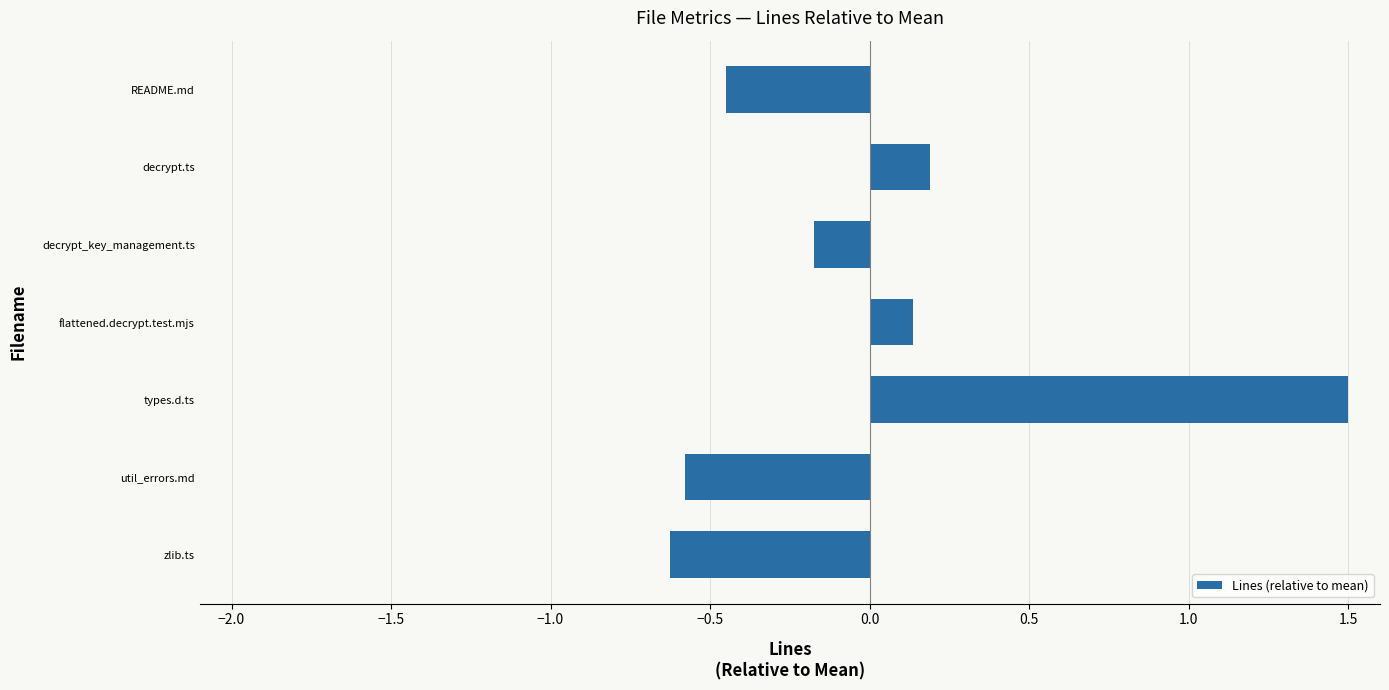

What is the difference between the maximum and minimum values?

2.1